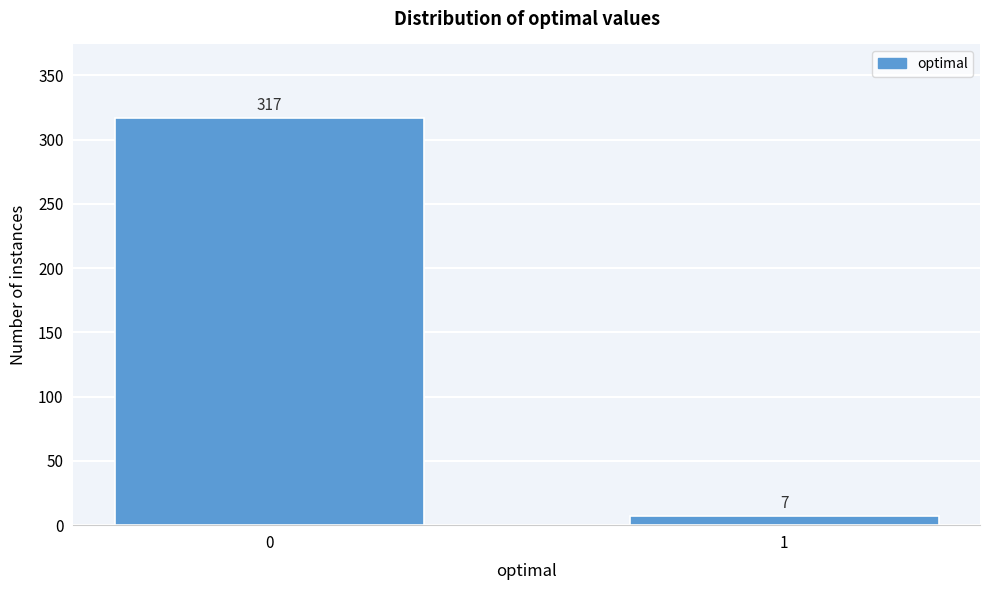

Reading right to left, transcribe all the data shown in this chart.

7	317